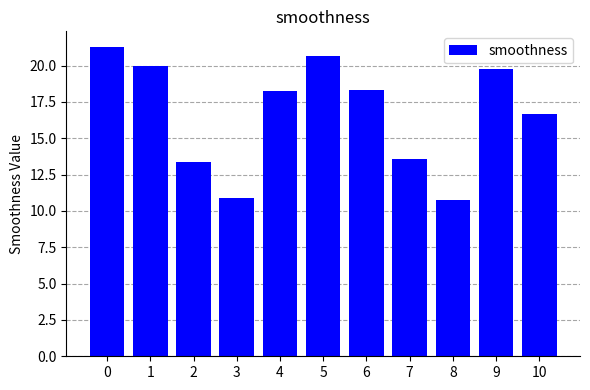

Where is the data nearest to the value 16?

10